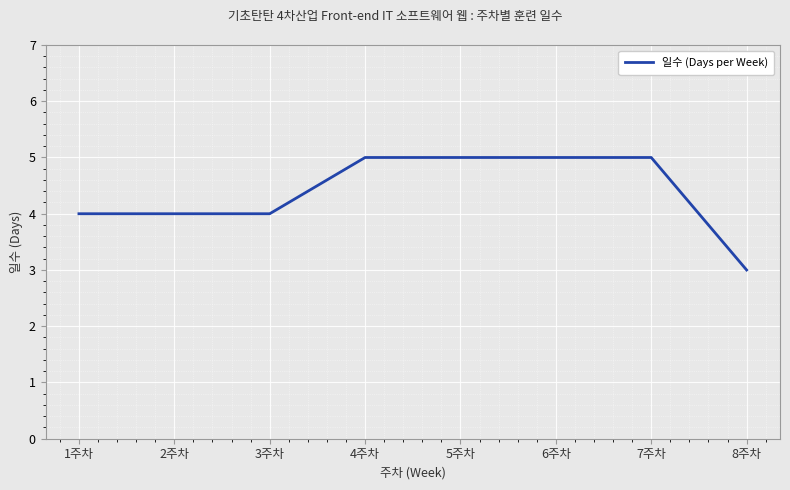

What is the sum of the values at 3주차 and 2주차?

8